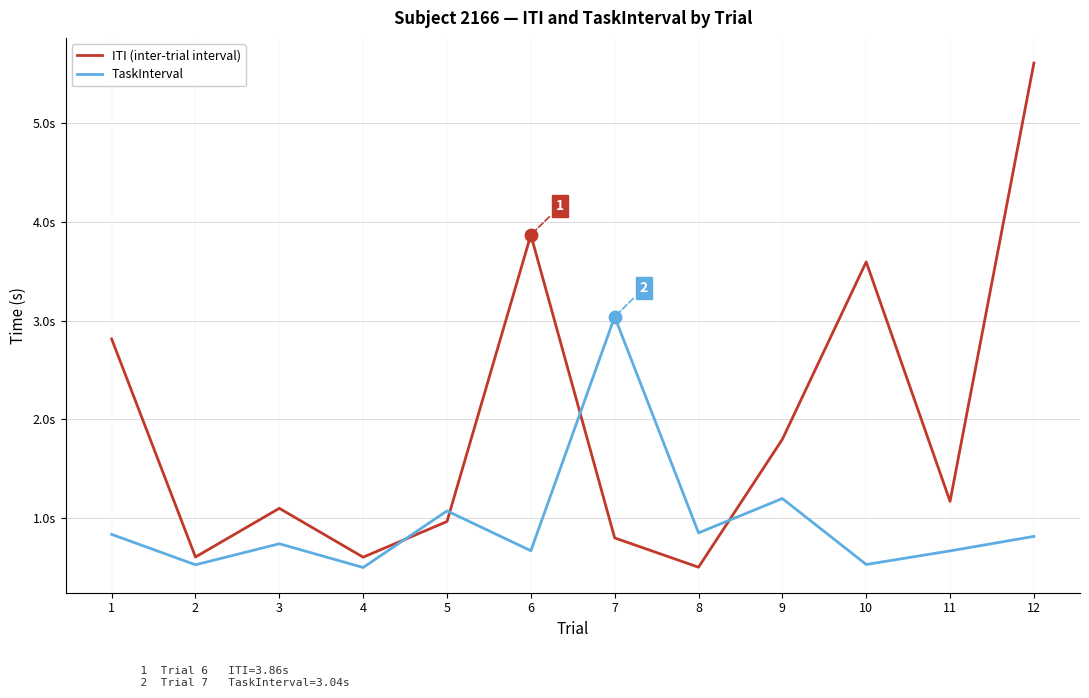

Reading right to left, transcribe all the data shown in this chart.

ITI (inter-trial interval): 5.6	1.2	3.6	1.8	0.5	0.8	3.9	1.0	0.6	1.1	0.6	2.8
TaskInterval: 0.8	0.7	0.5	1.2	0.9	3.0	0.7	1.1	0.5	0.7	0.5	0.8